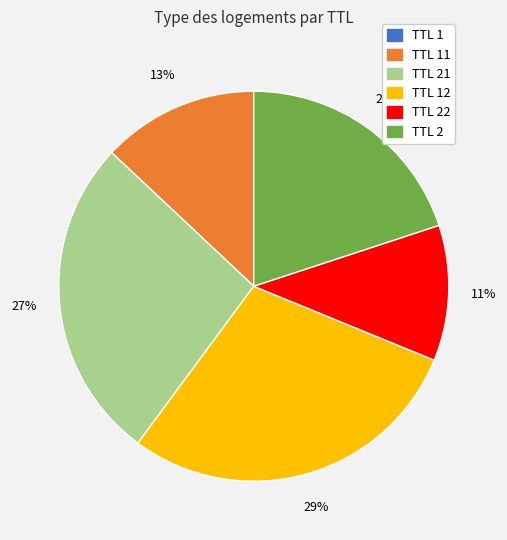

To the nearest percent, what is the difference between the largest and smallest slice percentages?

29%